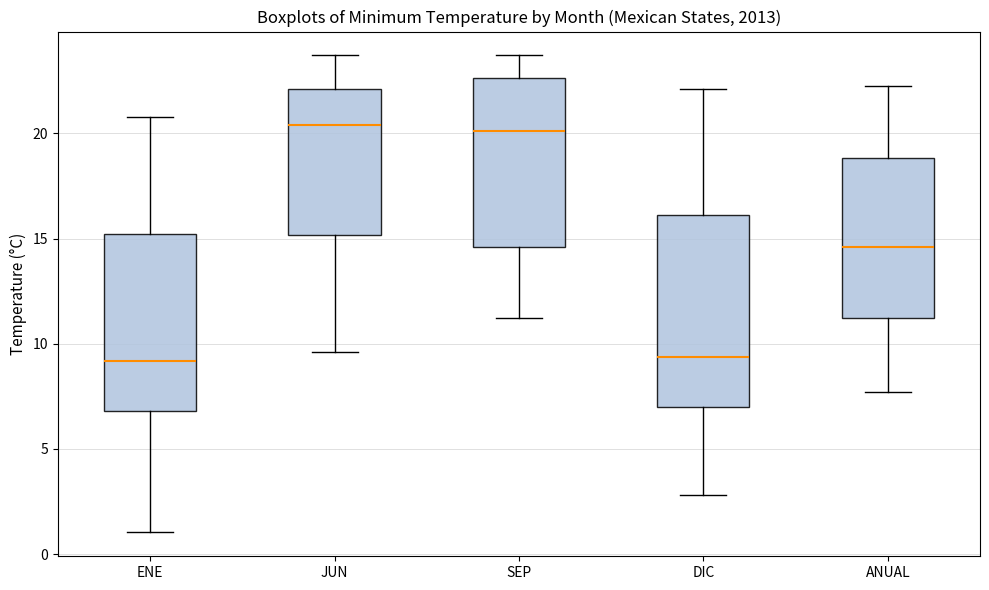

Where does the median line of the box for JUN sit on the y-axis? The values are not printed on the chart, so give them approximately, as read against the axis.

20.5